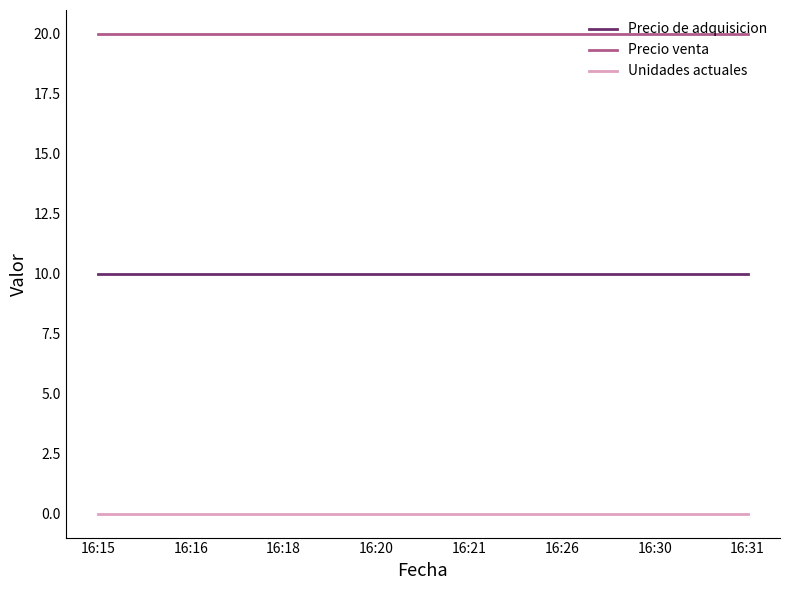

What is the lowest value of the Precio de adquisicion series?

10